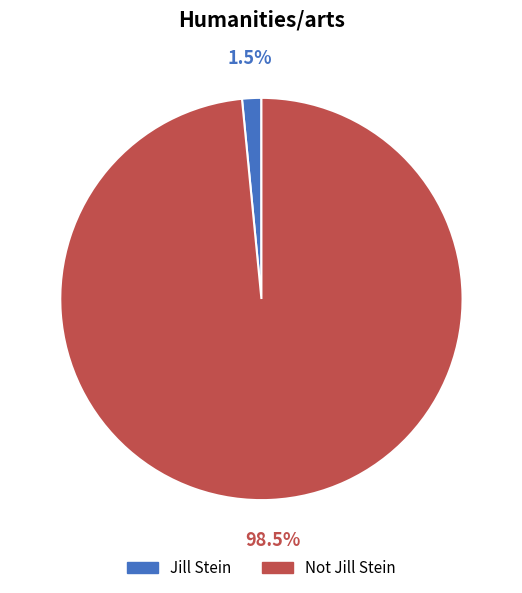

To the nearest percent, what is the difference between the Jill Stein and Not Jill Stein slice percentages?

97%